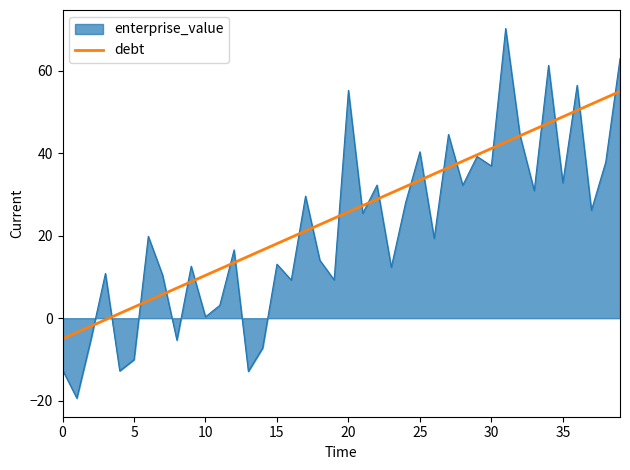

What is the highest value of the enterprise_value series?

70.3